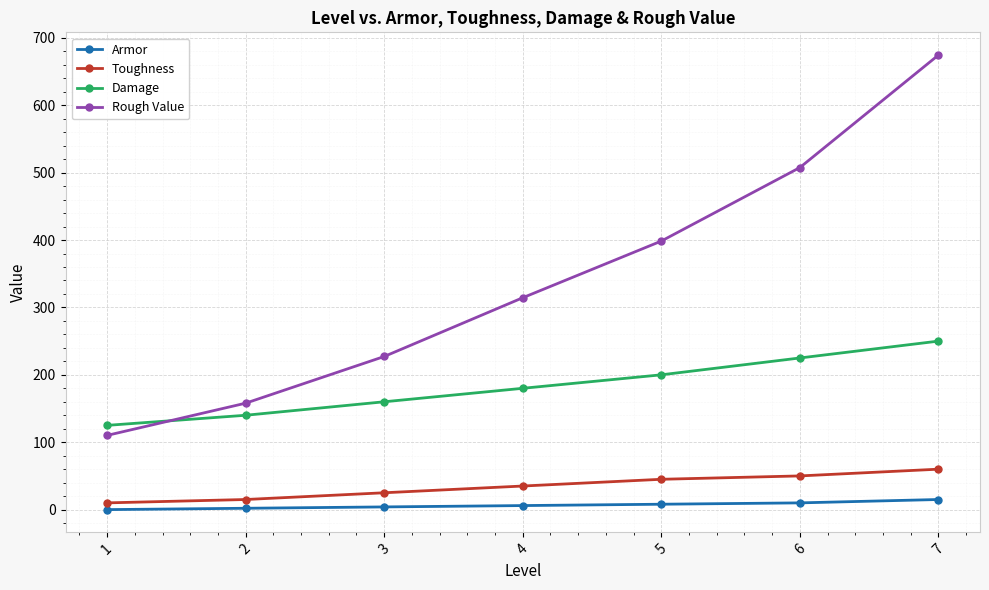

How many Armor values are between 2 and 10?

5